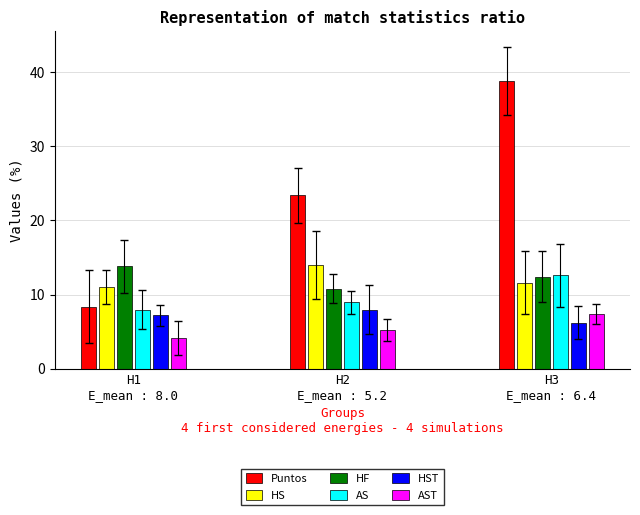

What are all the series names shown in the legend?

Puntos, HS, HF, AS, HST, AST